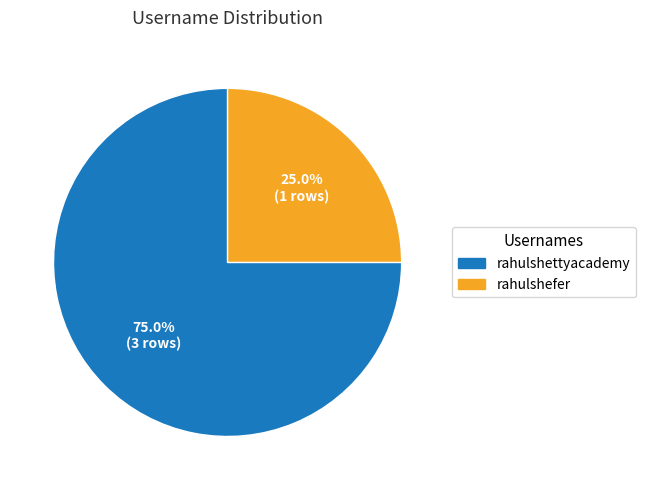

How many slices are in this pie chart?

2